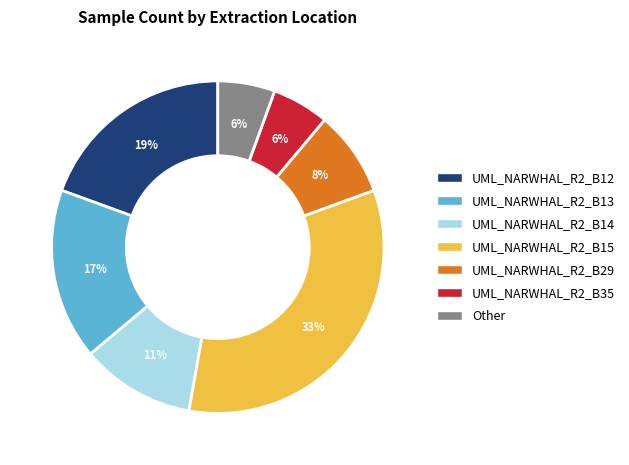

Is there any slice that represents more than half of the pie?

No